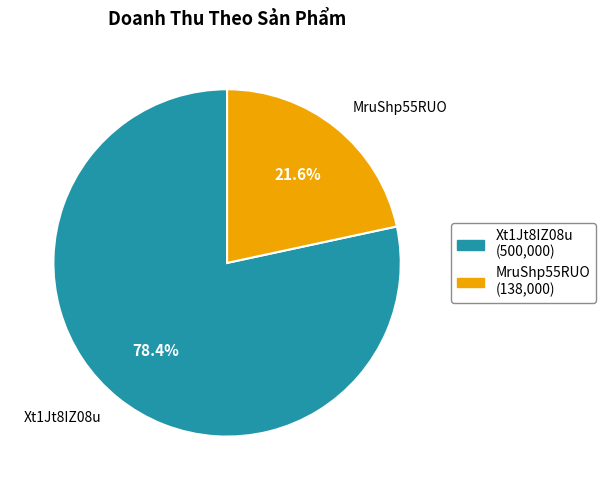

What percentage is the MruShp55RUO slice, to the nearest percent?

22%